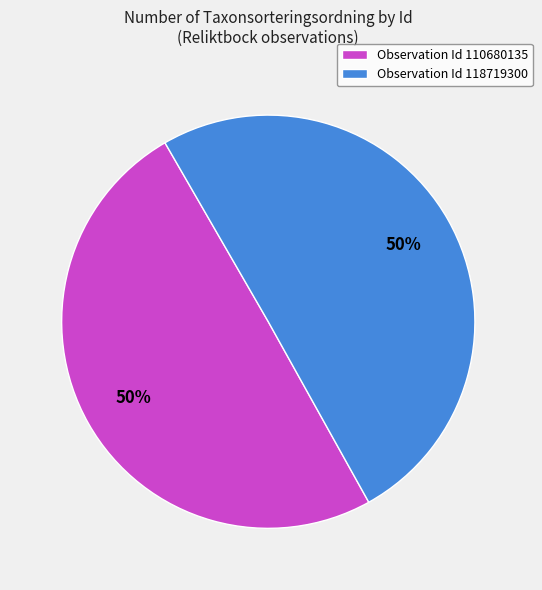

Is it true that Observation Id 118719300 is 58% of the pie?

False